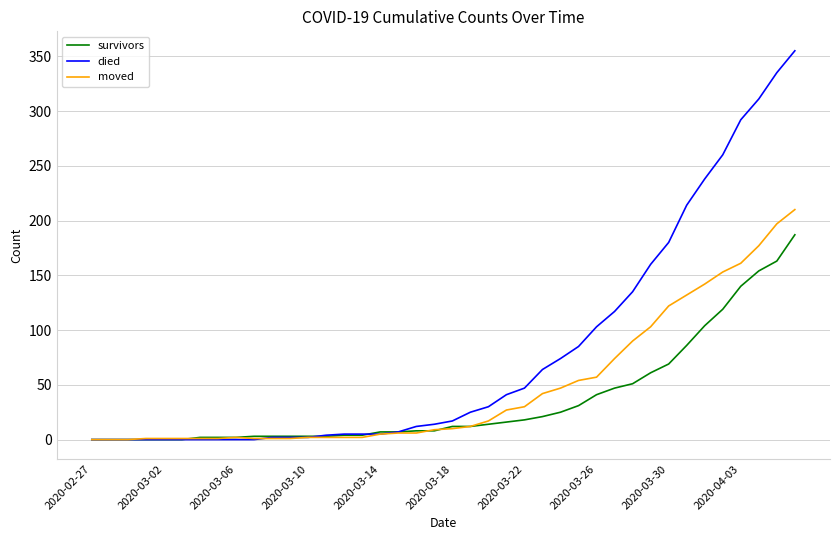

What is the maximum value for survivors?

187